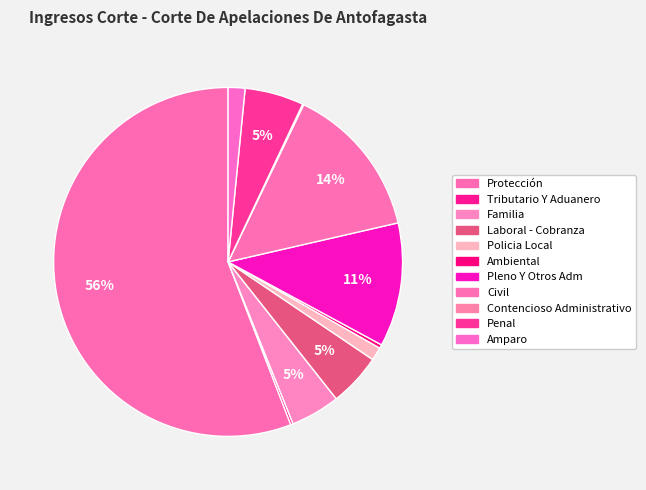

How many slices are in this pie chart?

11